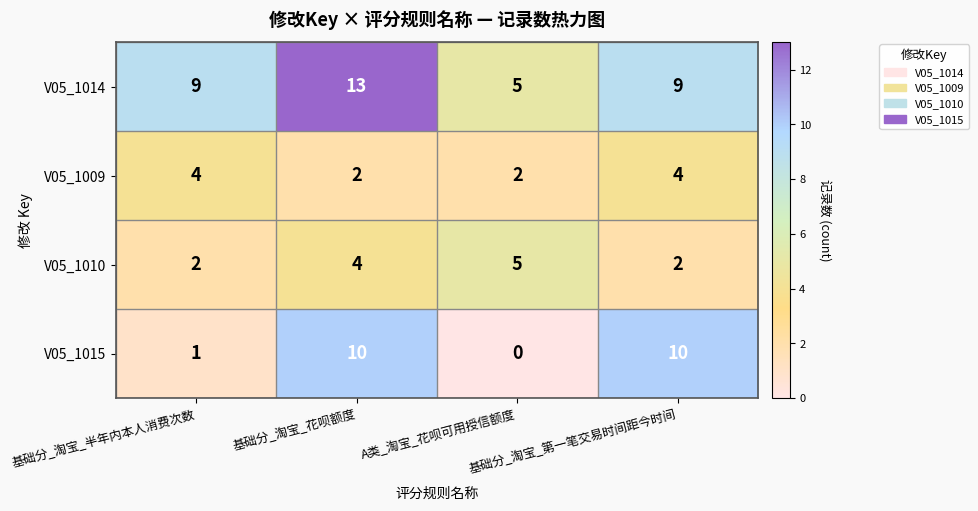

Count the V05_1015 values in the range 1 to 10.

3